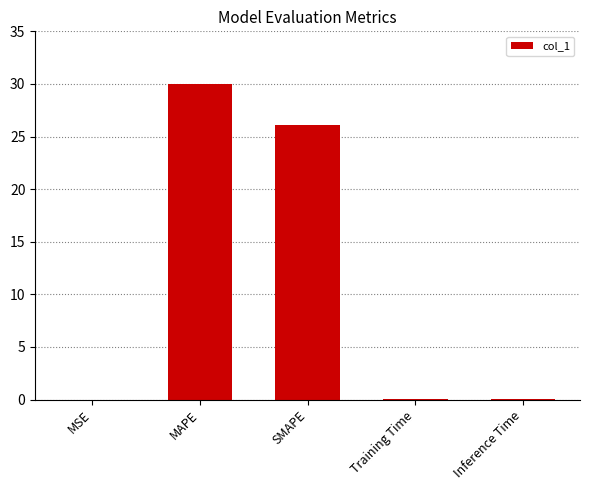

How many data points does each series have?

5